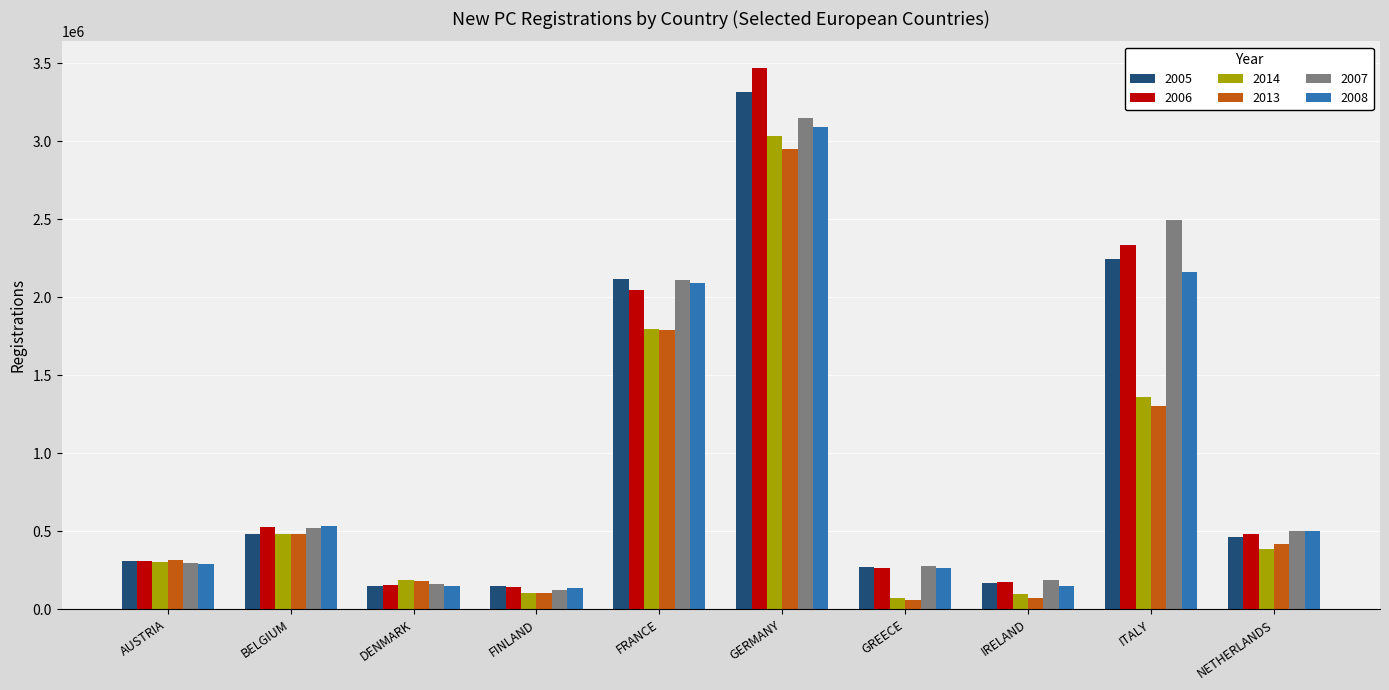

Between AUSTRIA and GREECE, which series saw the biggest shift?

2013